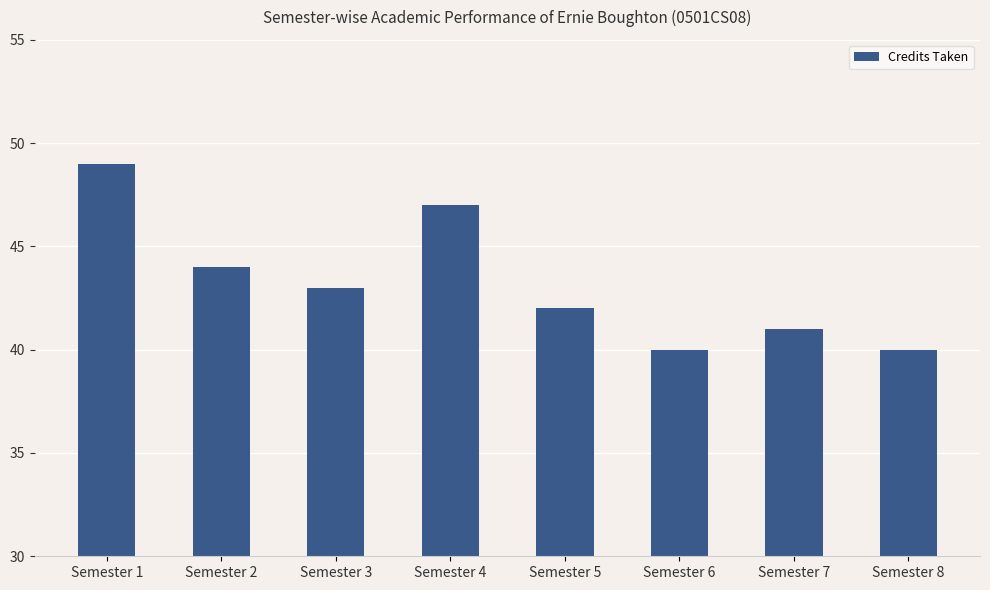

The value at Semester 4 is 15. True or false?

False